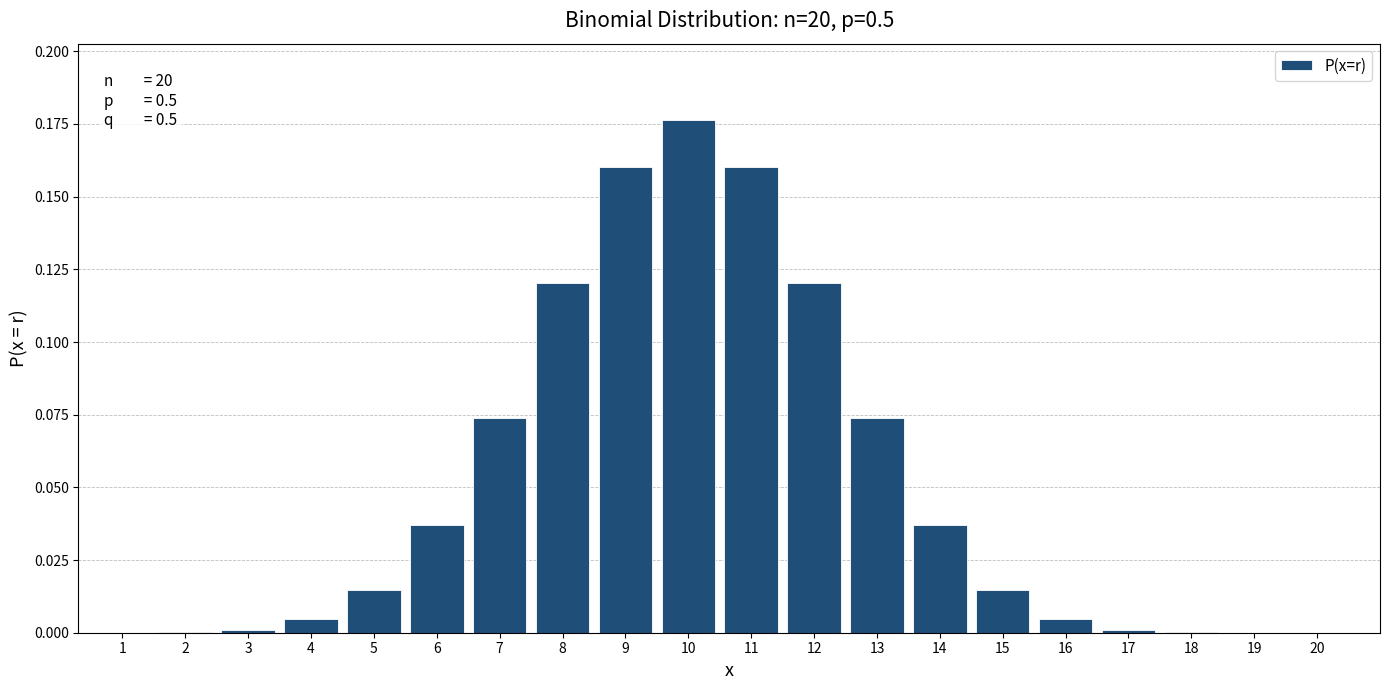

What is the sum of all values?

1.0